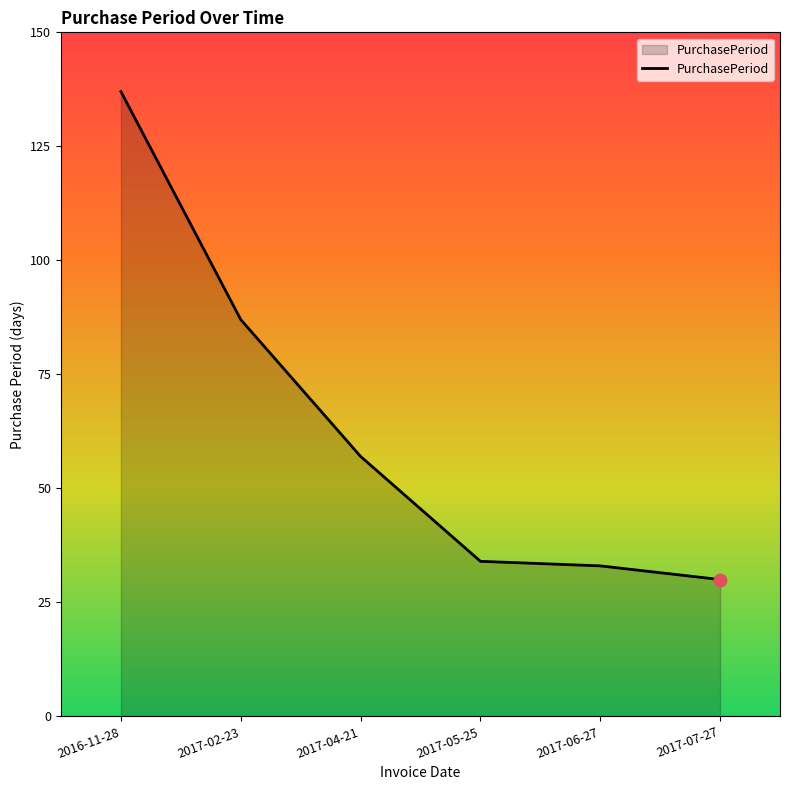

What is the change in value from 2017-02-23 to 2017-07-27?

-57